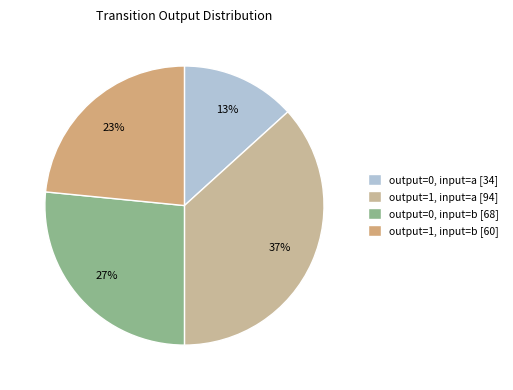

Between output=0, input=a and output=1, input=a, which is larger?

output=1, input=a